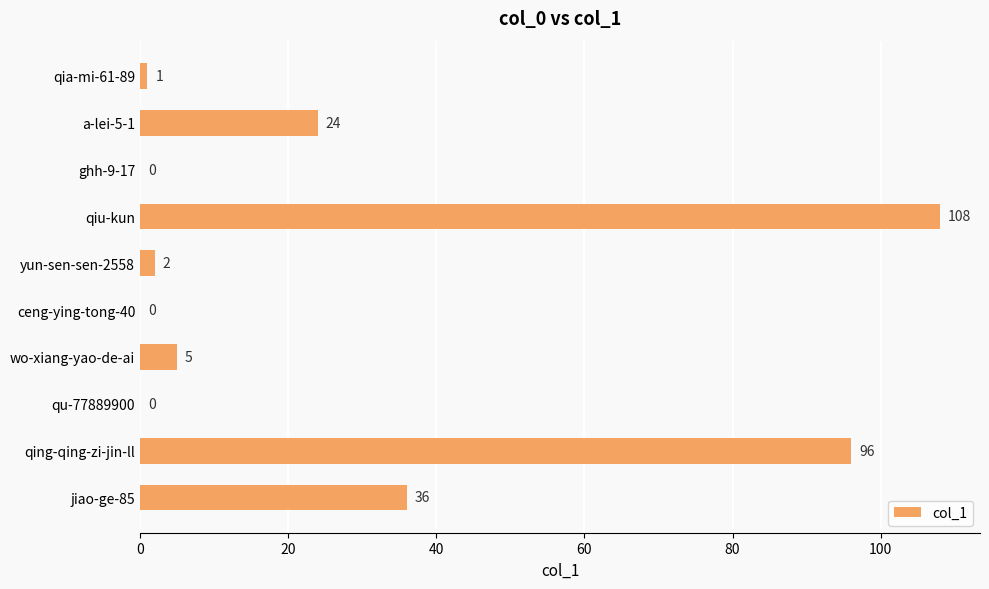

Are the bars horizontal?

Yes